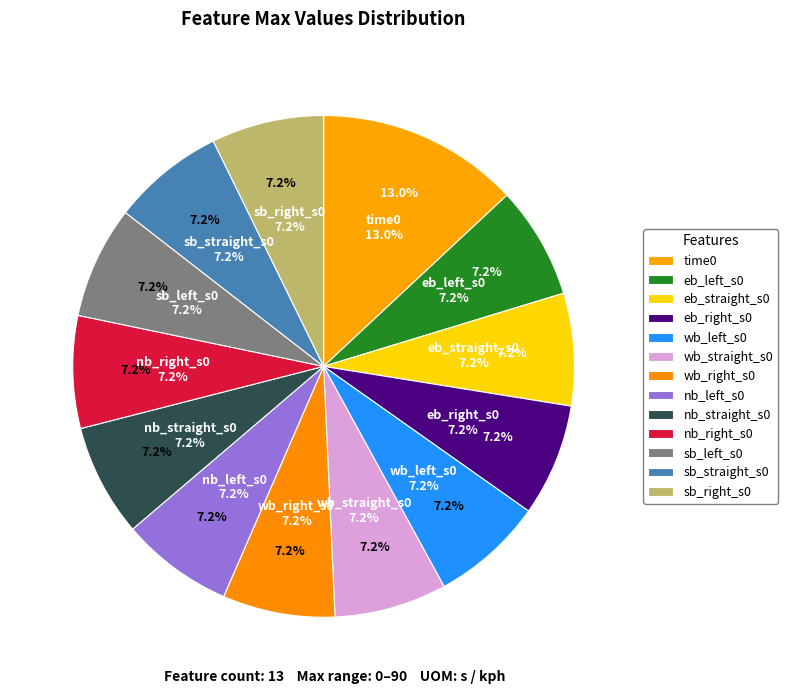

Between eb_right_s0 and wb_right_s0, which is larger?

eb_right_s0